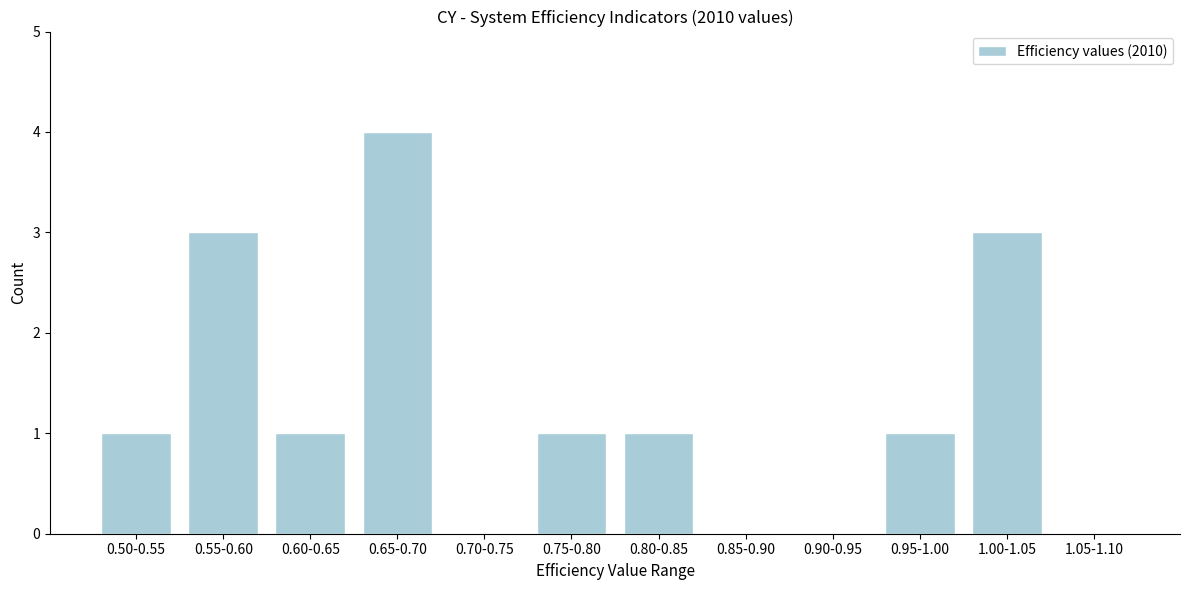

Reading left to right, transcribe all the data shown in this chart.

0.50-0.55=1	0.55-0.60=3	0.60-0.65=1	0.65-0.70=4	0.70-0.75=0	0.75-0.80=1	0.80-0.85=1	0.85-0.90=0	0.90-0.95=0	0.95-1.00=1	1.00-1.05=3	1.05-1.10=0